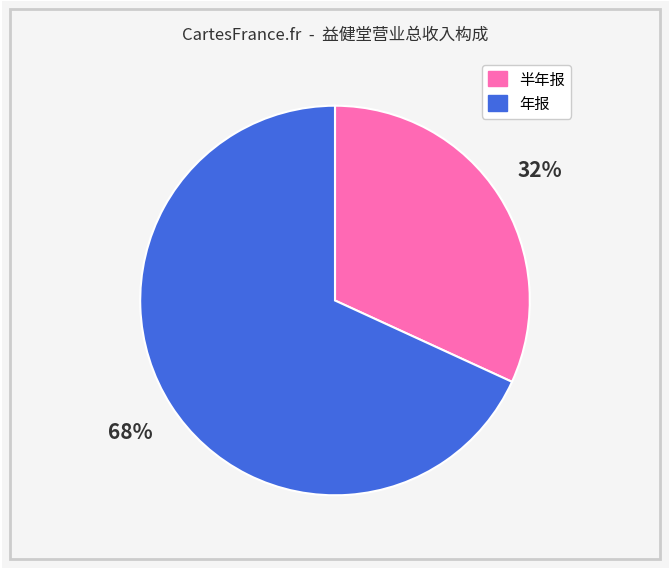

Is there any slice that represents more than half of the pie?

Yes